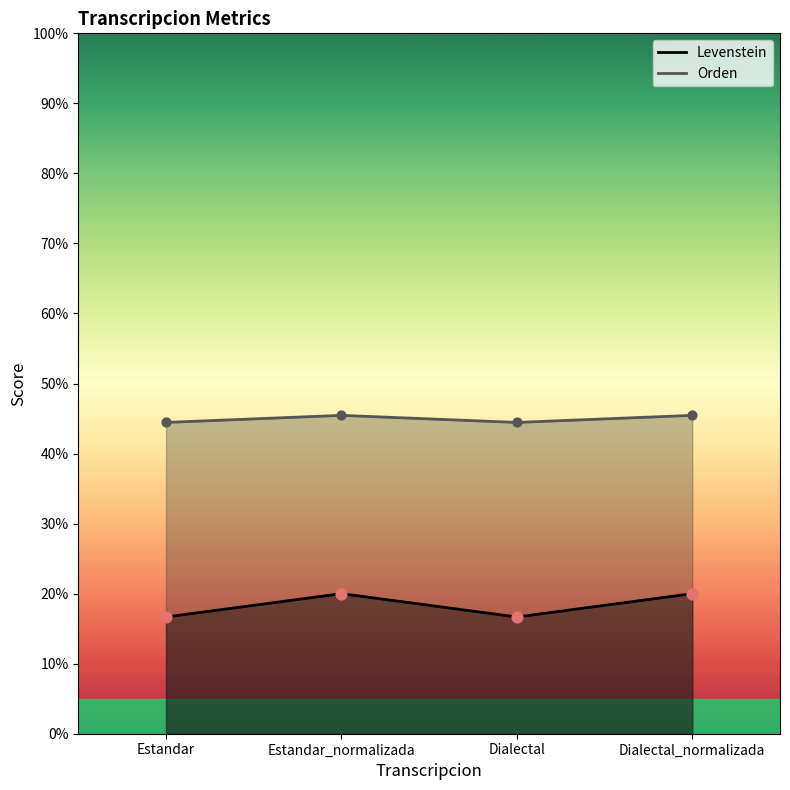

What is the total value across all series at Estandar_normalizada?

65.5